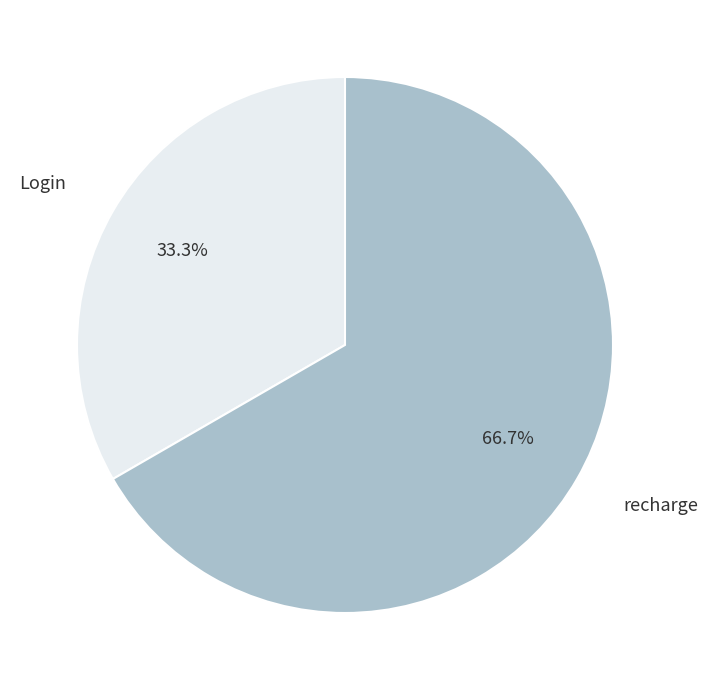

Which category has the smallest portion of the pie?

Login